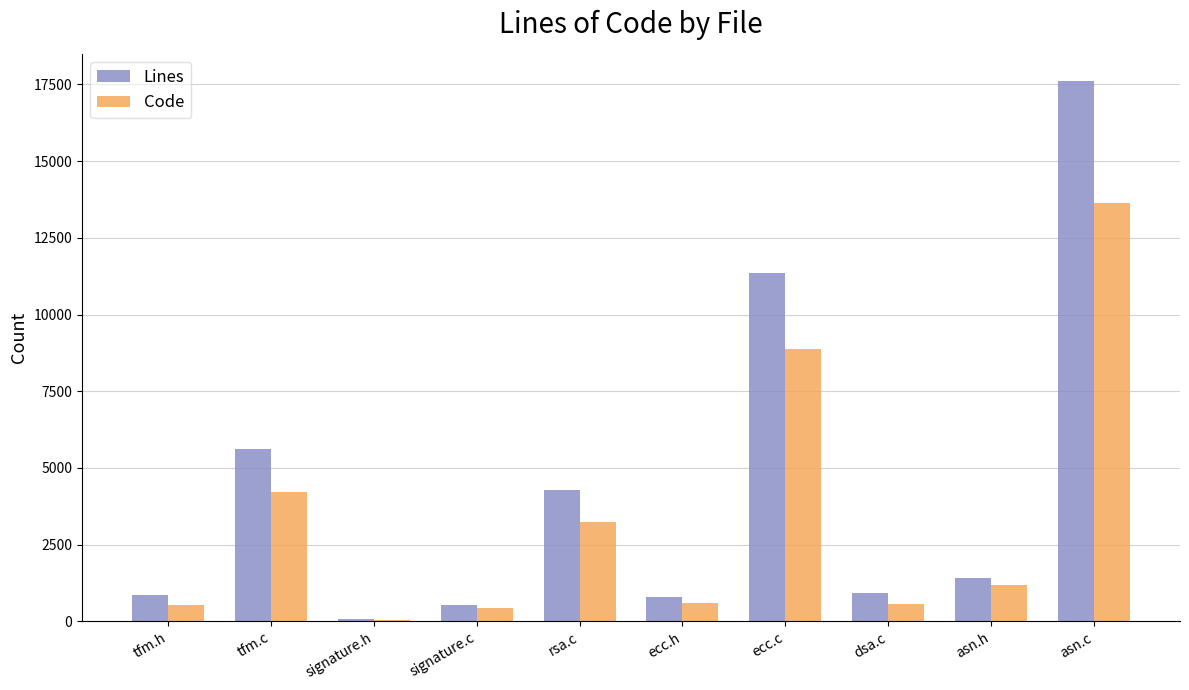

What is the sum of all Lines values?

43461